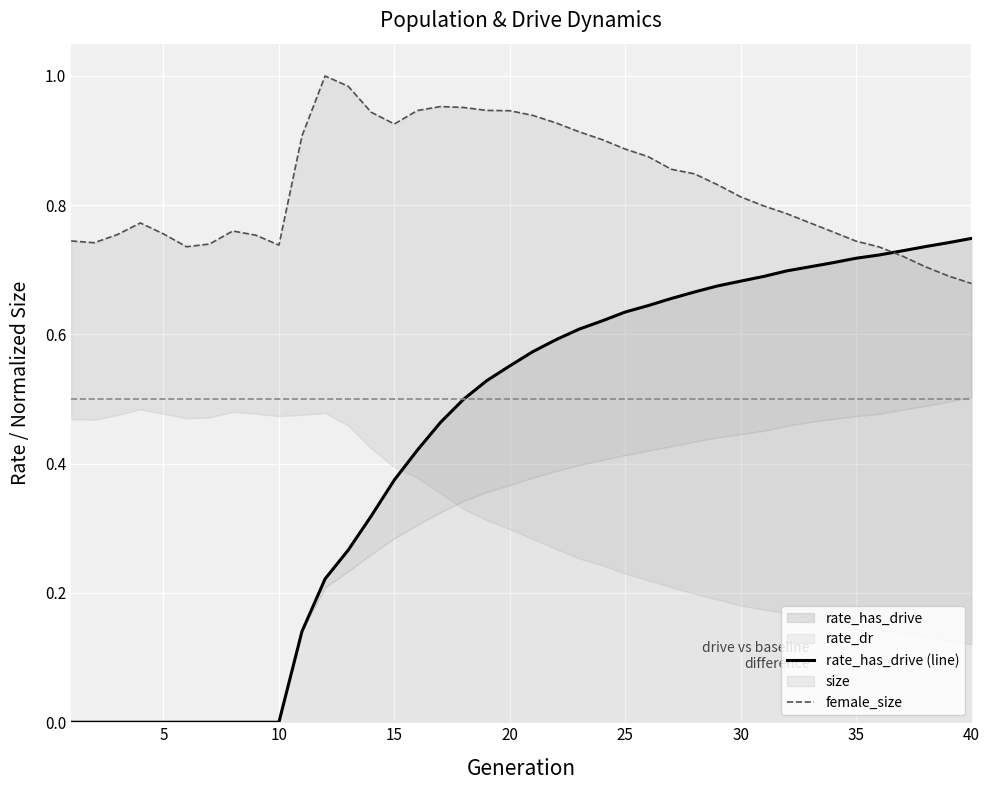

How many intersections are there between female_size and rate_has_drive (line)?

1